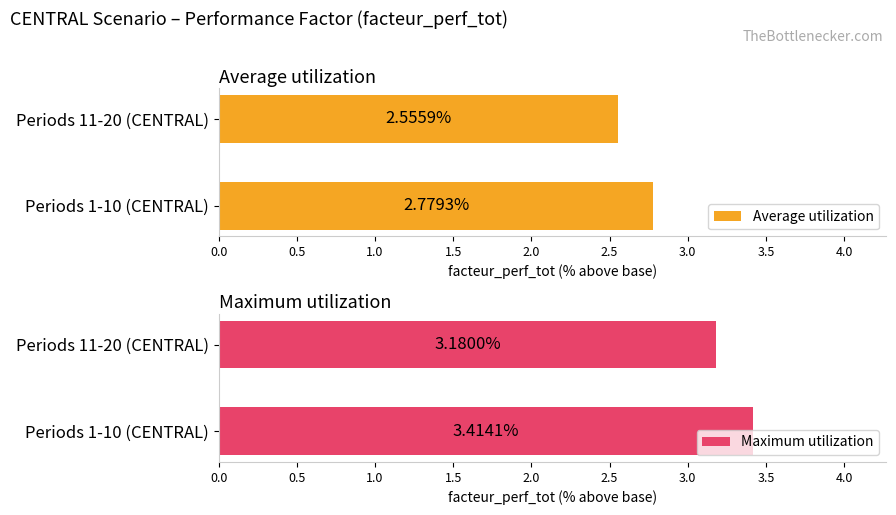

What is the value of the Average utilization bar at the 2nd from the left?

2.6